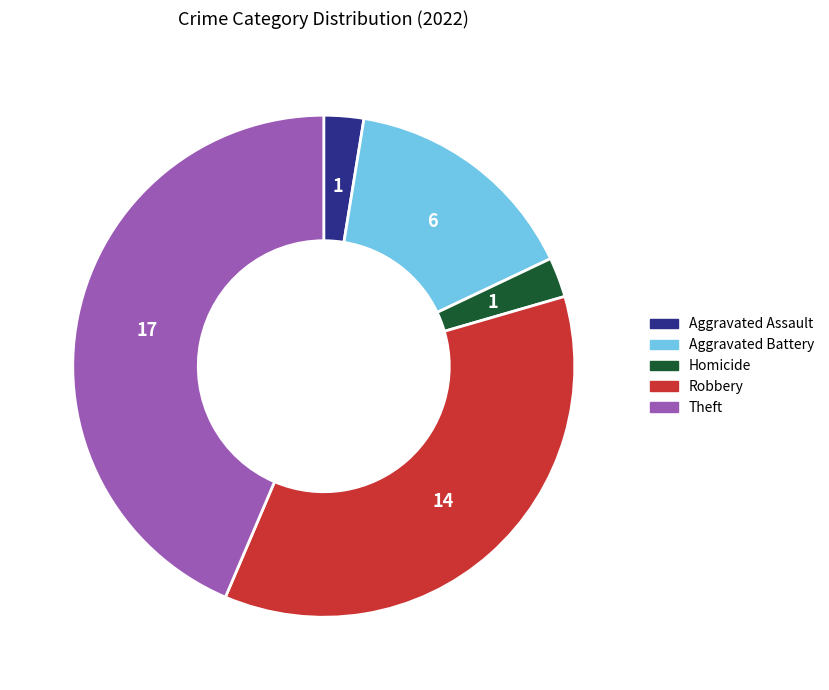

Does Aggravated Battery represent more than half of the total?

No